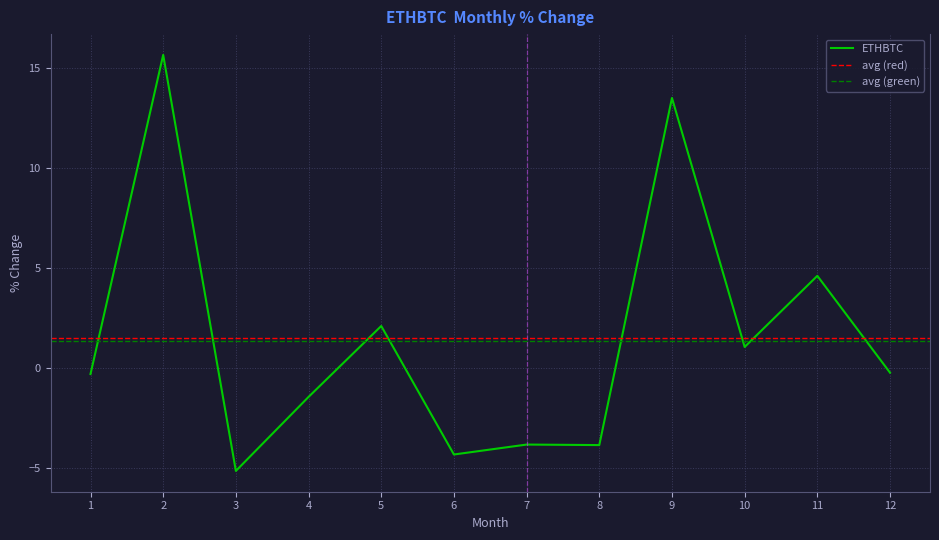

Reading left to right, what are all the values shown in this chart?

-0.3	15.7	-5.2	-1.4	2.1	-4.3	-3.8	-3.9	13.5	1.1	4.6	-0.2